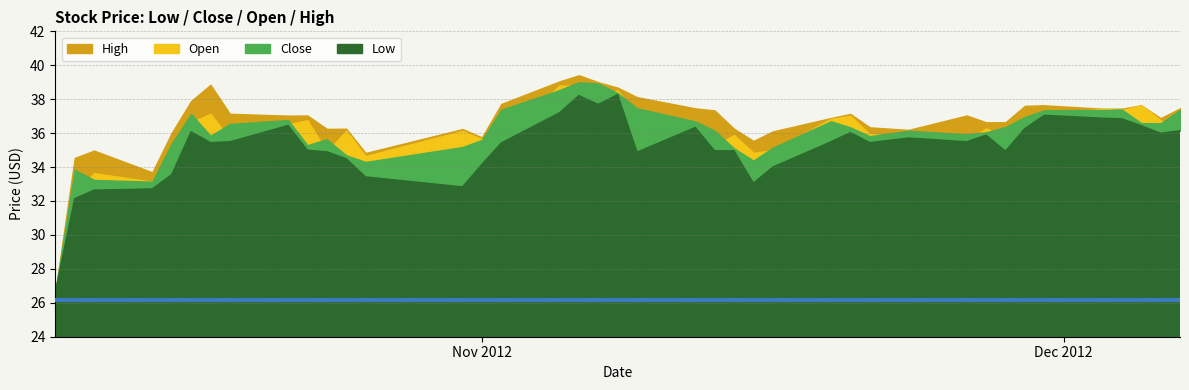

Which series changed the most between 9 and 21?

Close